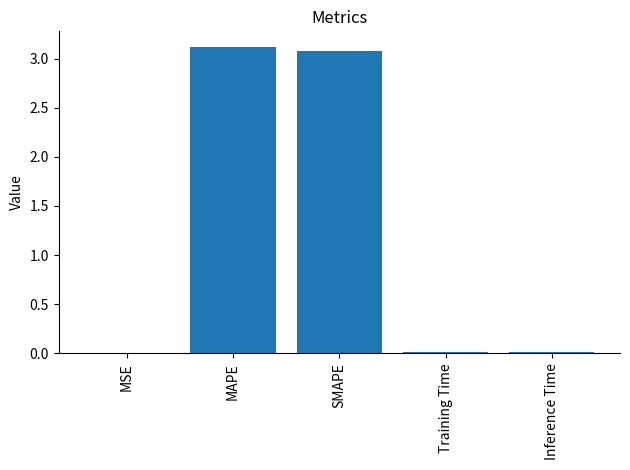

What is the sum of all values?

6.2